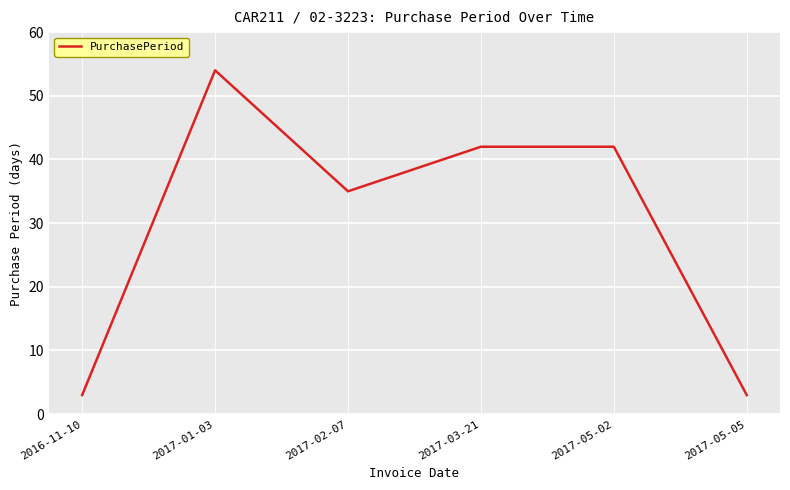

Reading left to right, list all the values displayed in this chart.

3	54	35	42	42	3